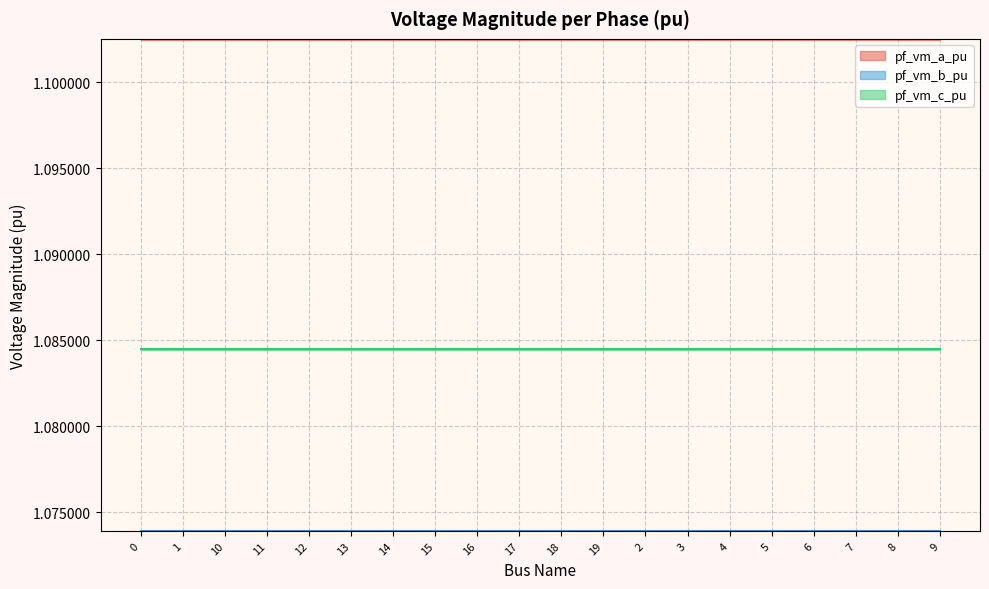

Where is the first local minimum for pf_vm_c_pu?

11